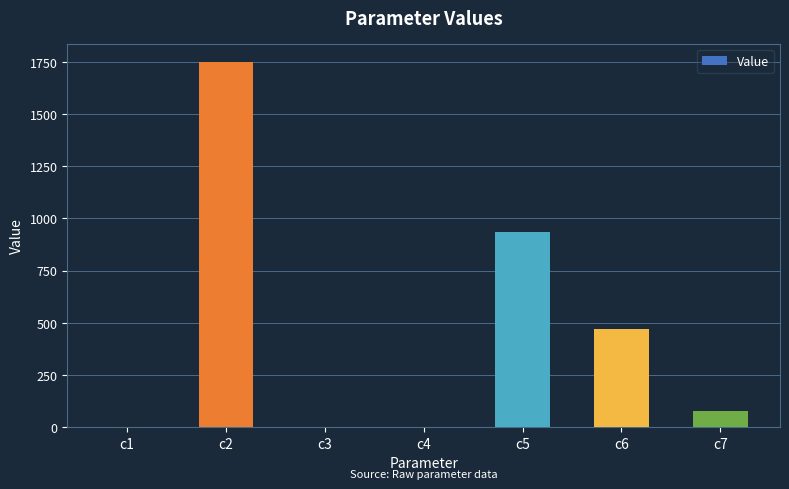

Where is the data nearest to the value 875?

c5